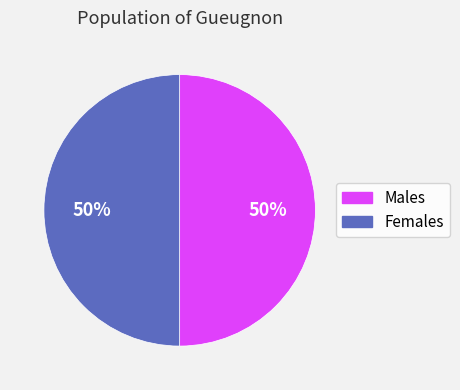

How many slices are in this pie chart?

2